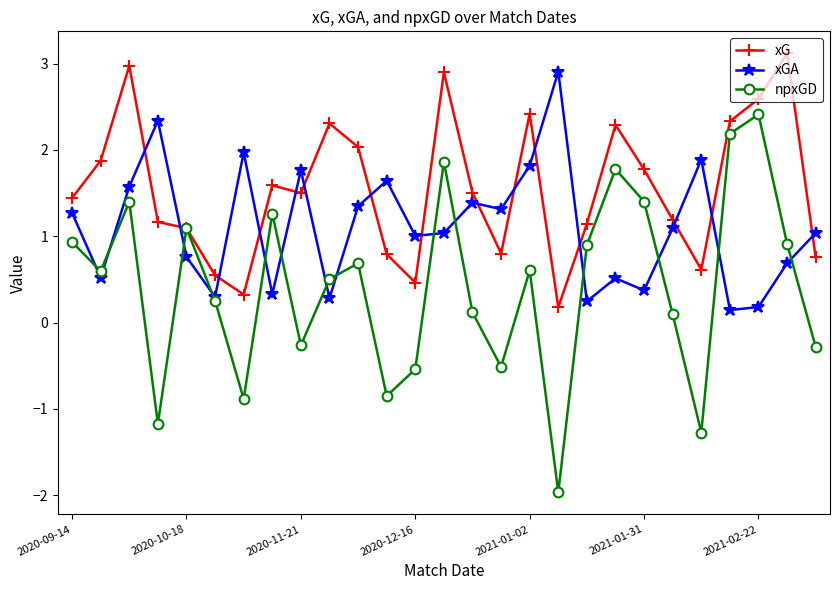

Which series has the largest total across all categories?

xG